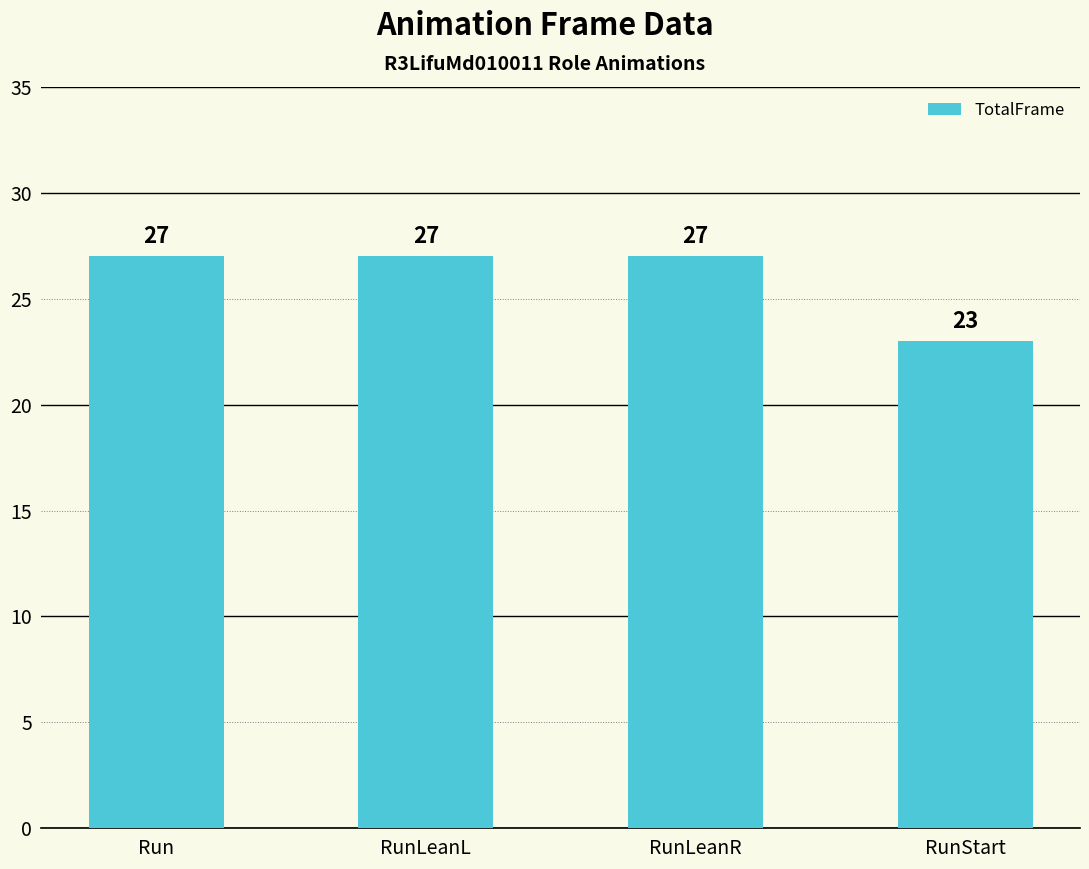

How many distinct data groups are displayed?

1